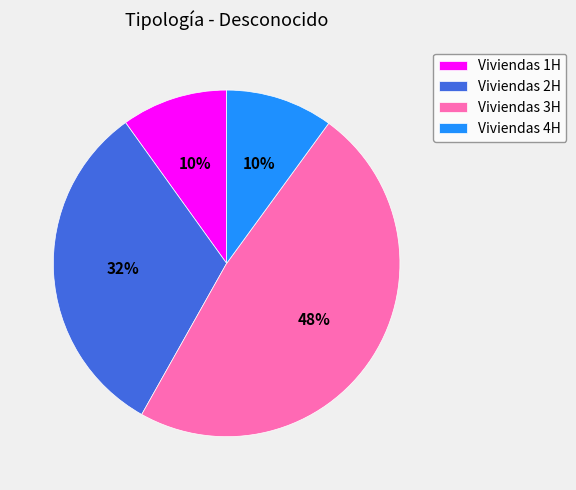

Does Viviendas 3H represent more than half of the total?

No